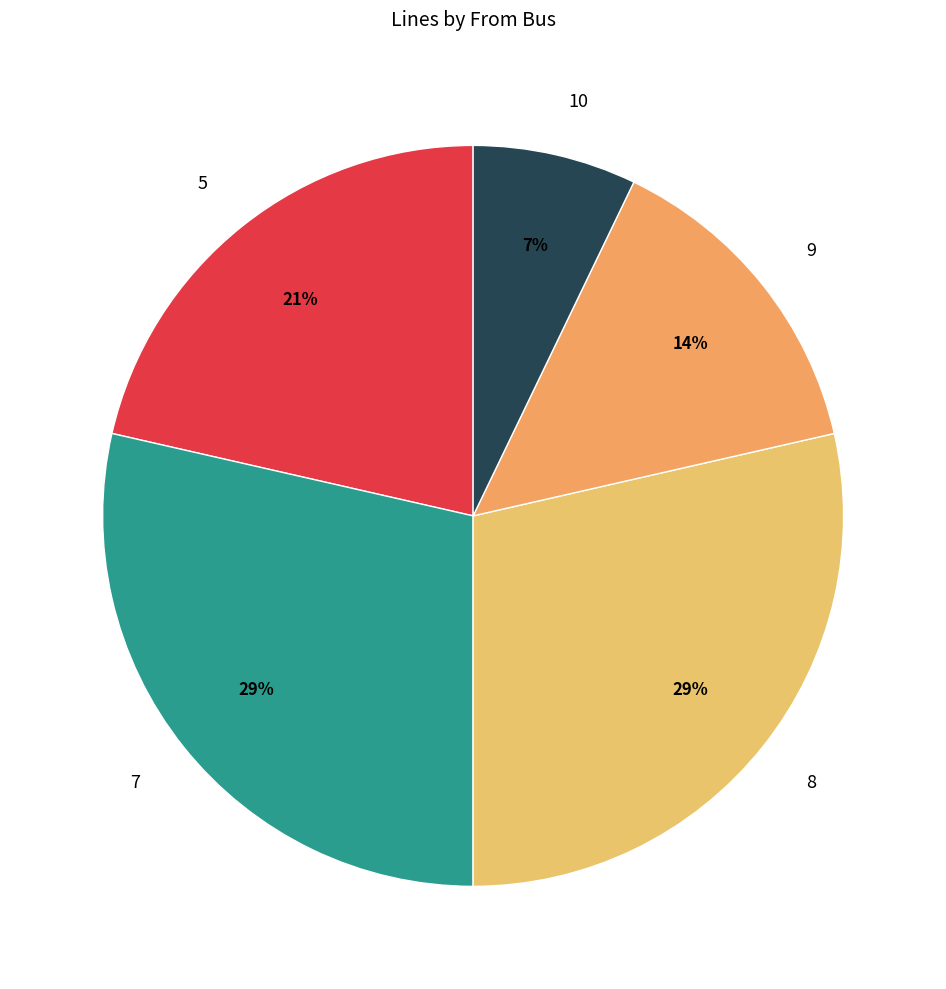

Count the number of slices in the pie.

5